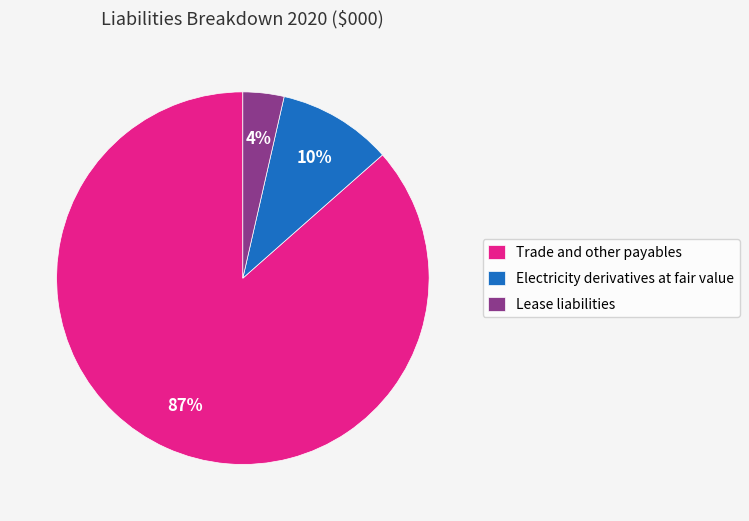

True or false: Electricity derivatives at fair value accounts for 10% of the total.

True